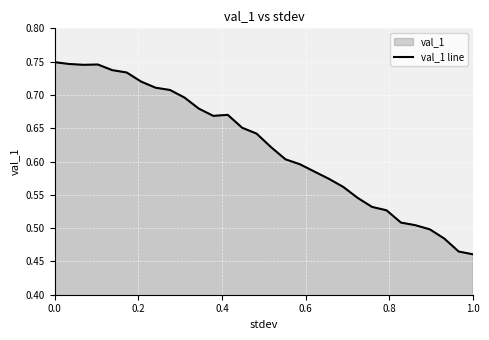

What is the greatest value displayed?

0.7